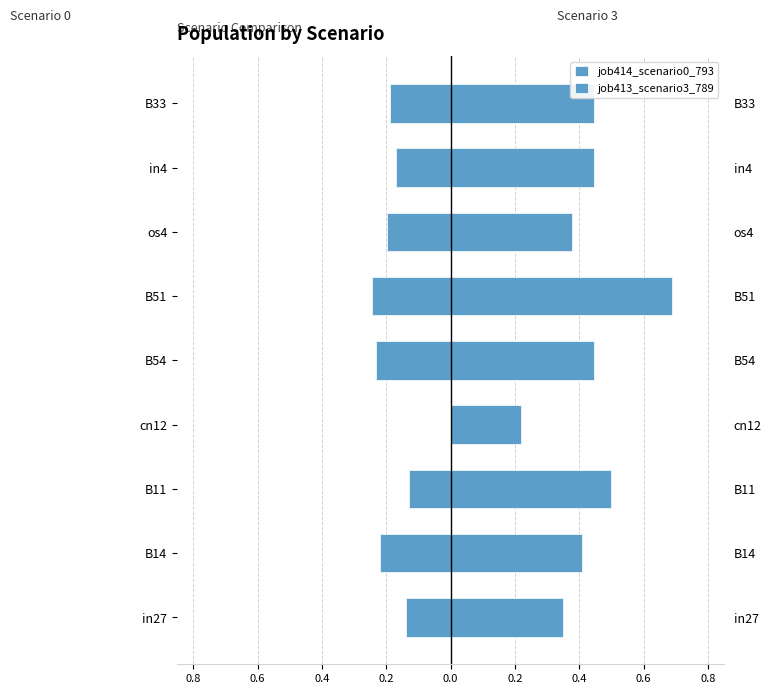

Does the chart contain stacked bars?

No